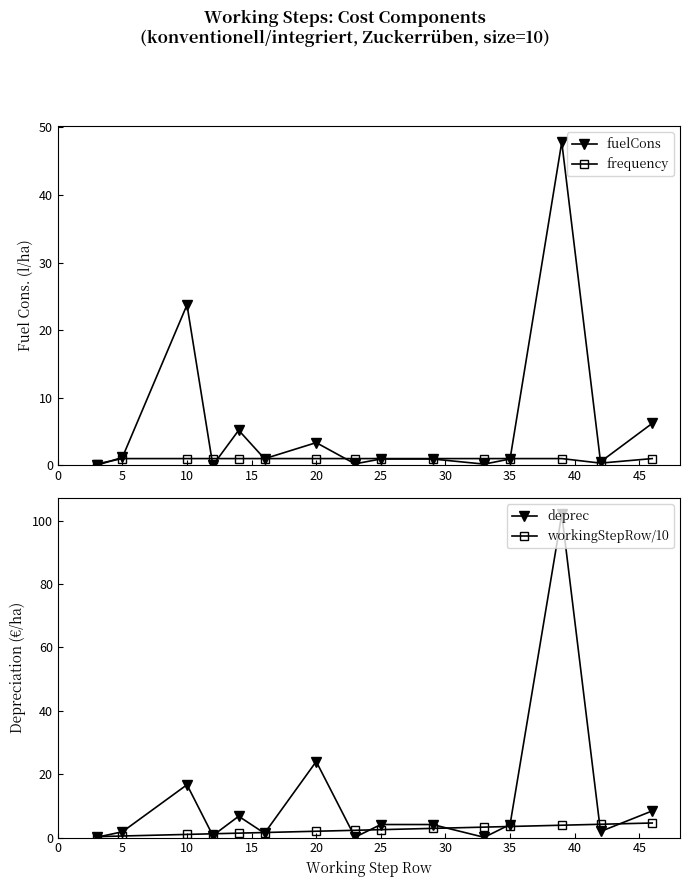

True or false: deprec has more than 1 interior local peaks.

True